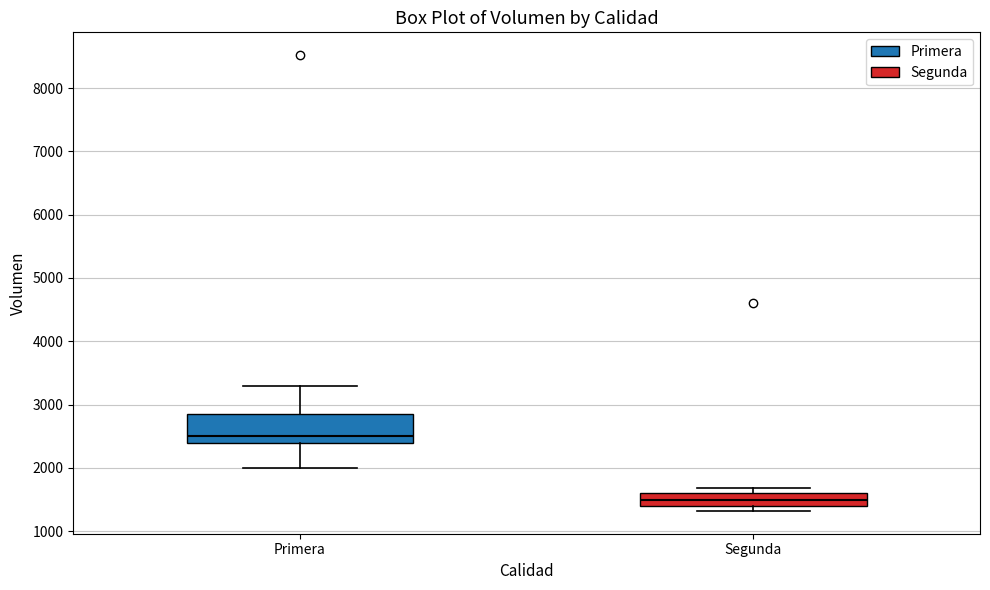

Reading left to right, read every box against the y-axis: the position of its median line, the range the box covers, and the ends of its whiskers. The values are not printed on the chart, so give them approximately, as read against the axis.

Primera: median 2500, box 2400 to 2900, whiskers 2000 to 3300
Segunda: median 1500, box 1400 to 1600, whiskers 1300 to 1700